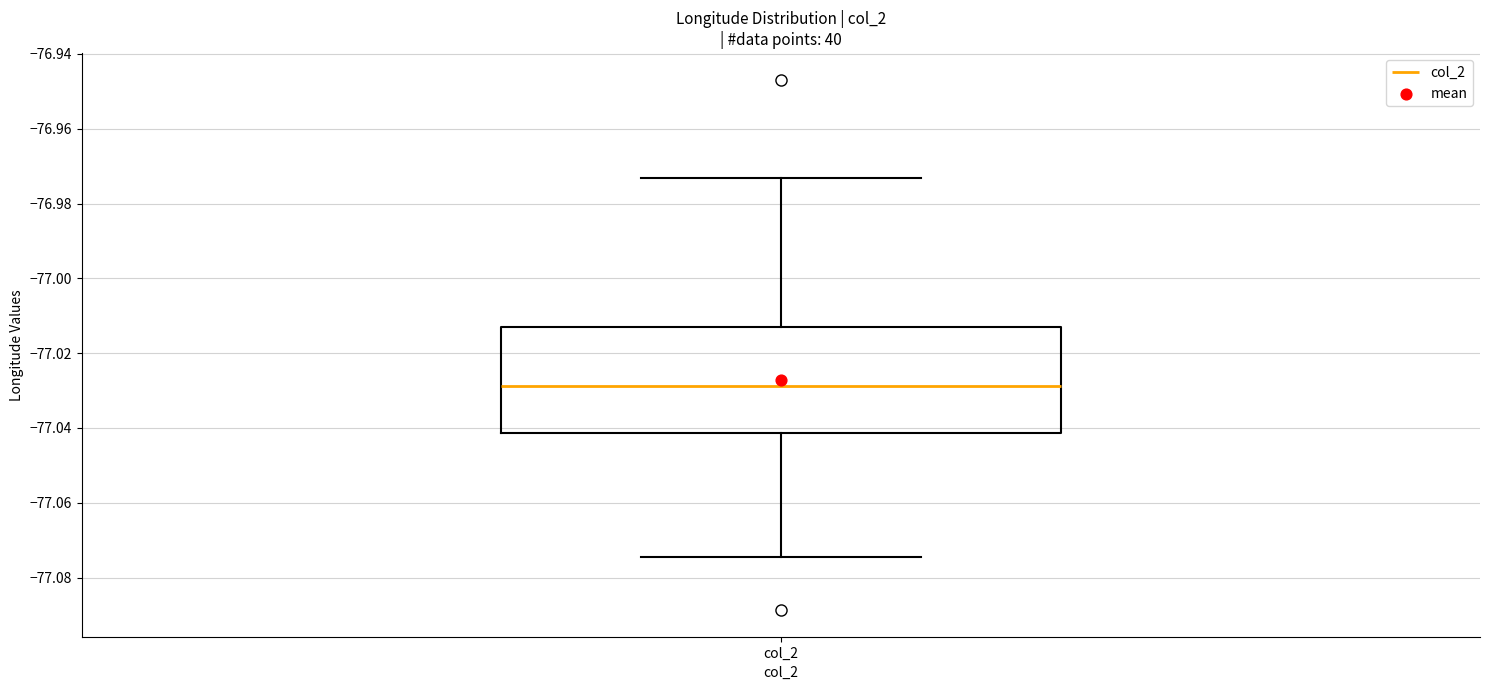

Where does the median line of the box for col_2 sit on the y-axis? The values are not printed on the chart, so give them approximately, as read against the axis.

-77.028